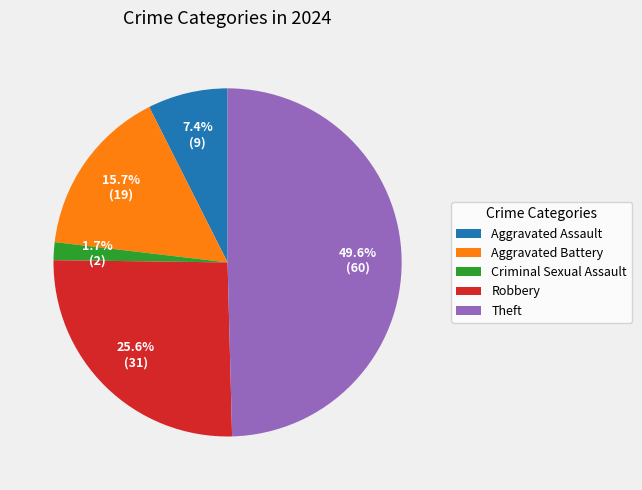

To the nearest percent, what percentage of the pie is Theft?

50%